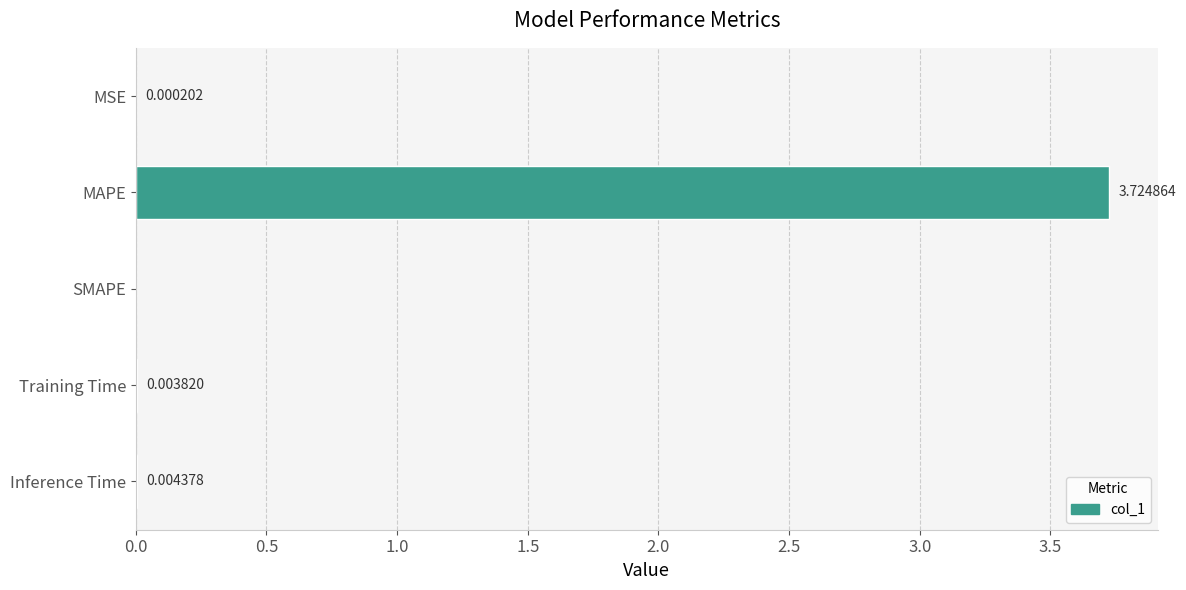

At which category does the chart reach its peak across all series?

MAPE